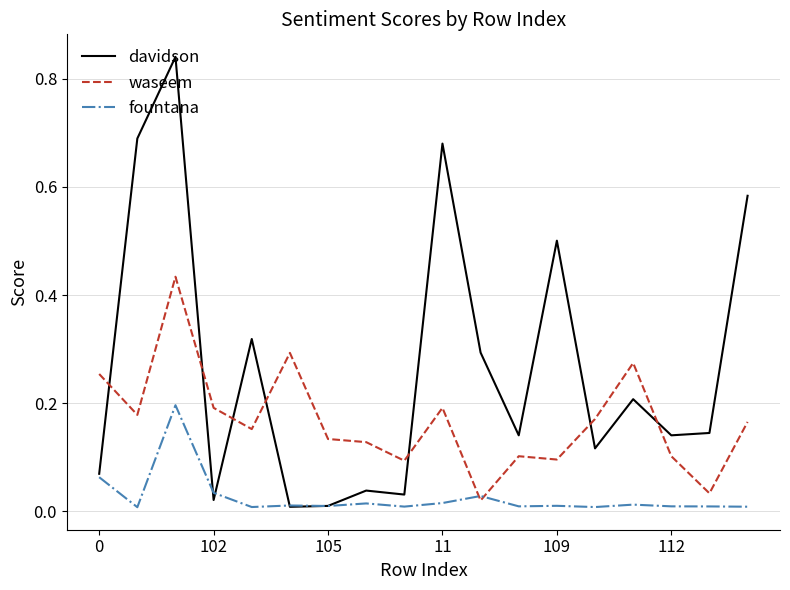

True or false: waseem and davidson cross at least once.

True